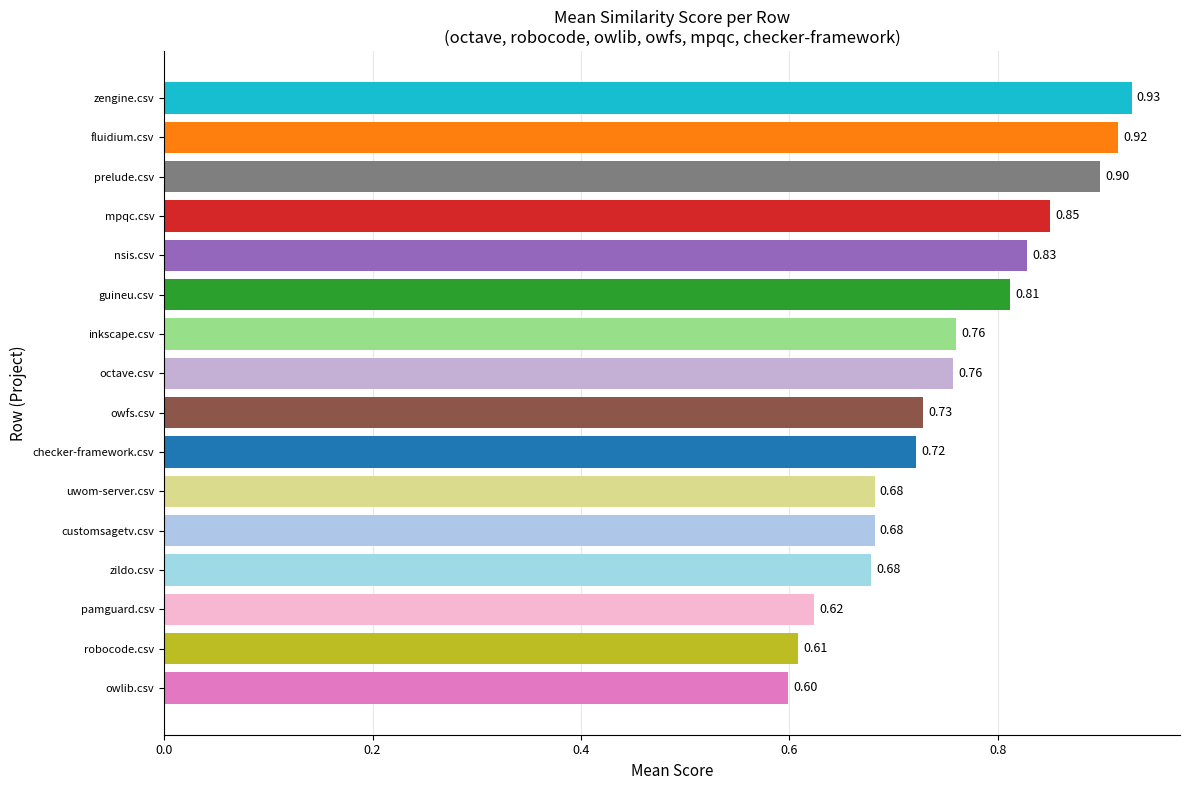

What is the smallest value displayed?

0.6